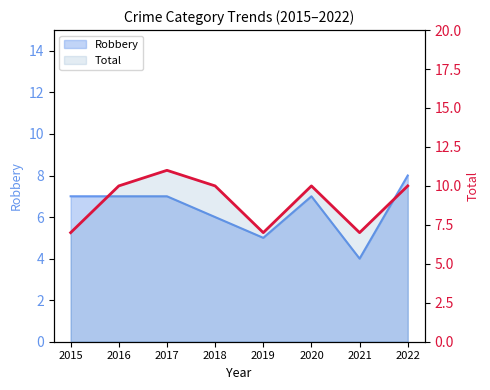

True or false: the data shows 2 at 2015.

False